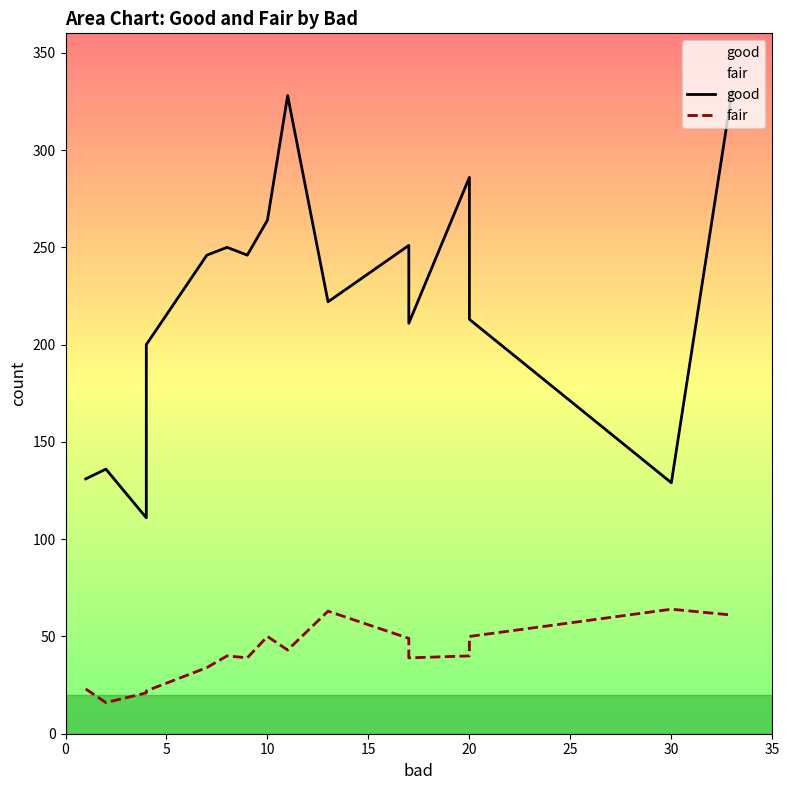

Does the chart have visible grid lines?

No